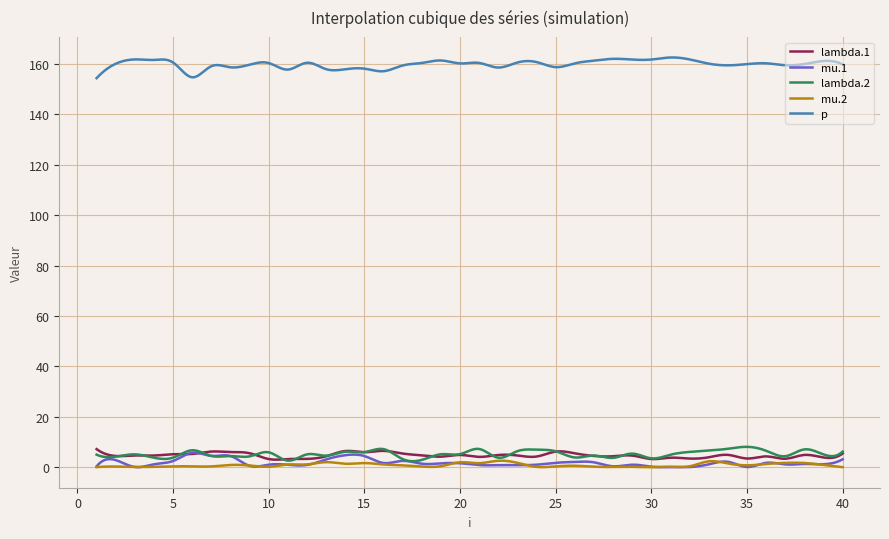

True or false: lambda.2 and p cross at least once.

False